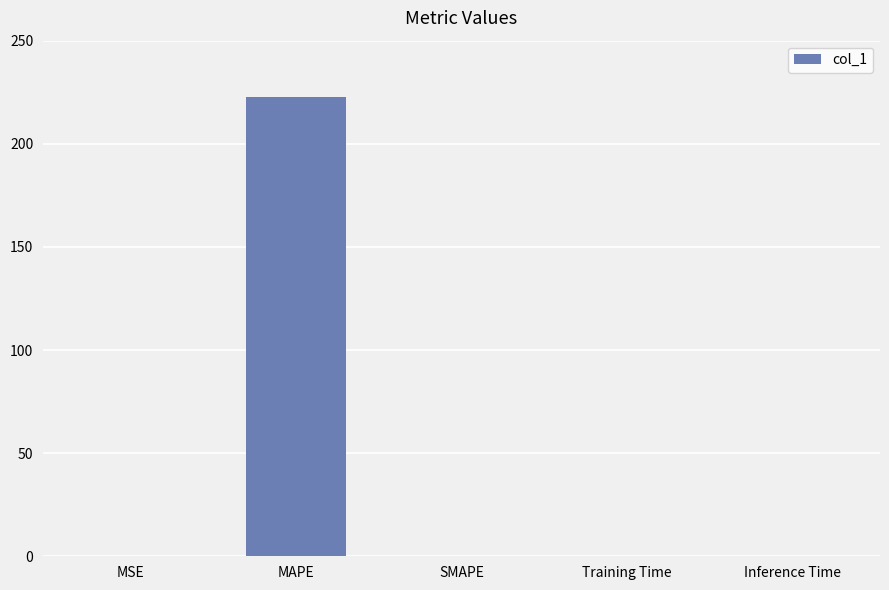

How many categories are shown in the chart?

5